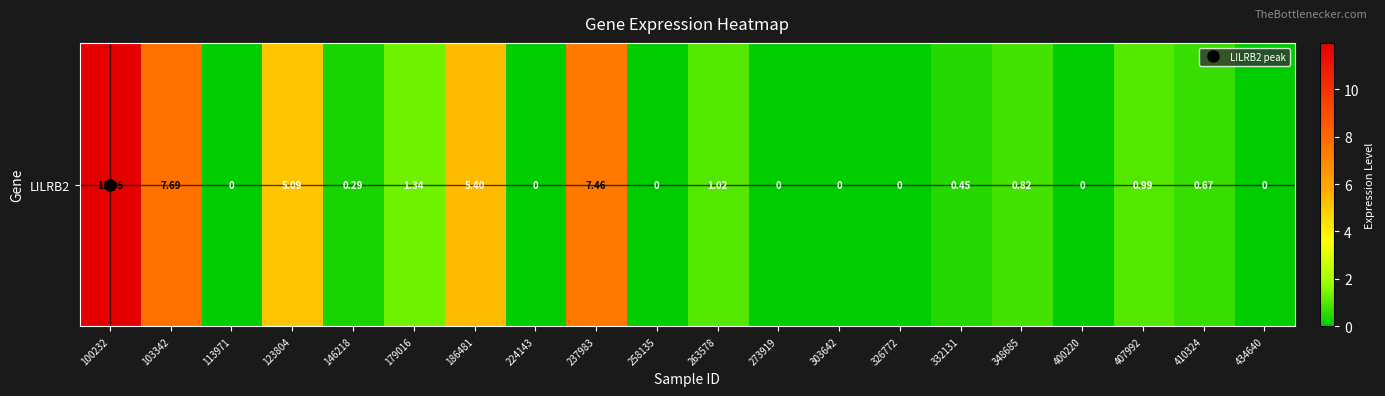

Rank the categories by value from highest to lowest.

100232, 103342, 237983, 186481, 123804, 179016, 263578, 407992, 348685, 410324, 332131, 146218, 113971, 224143, 258135, 273919, 303642, 326772, 400220, 434640